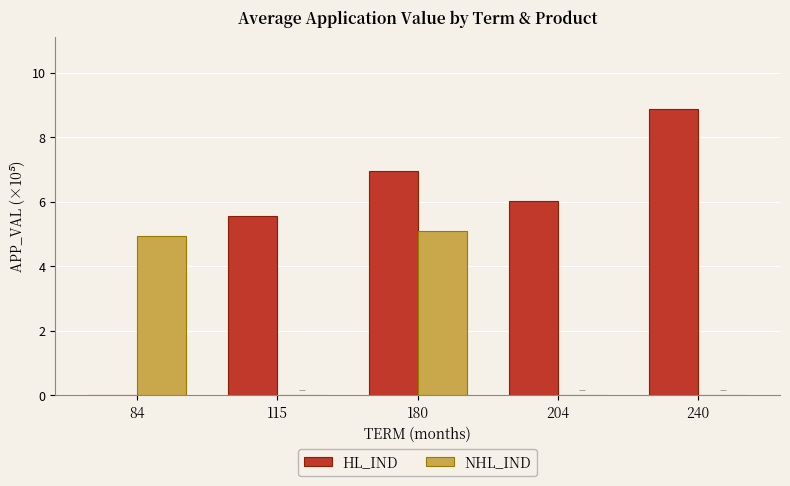

How many distinct data groups are displayed?

2